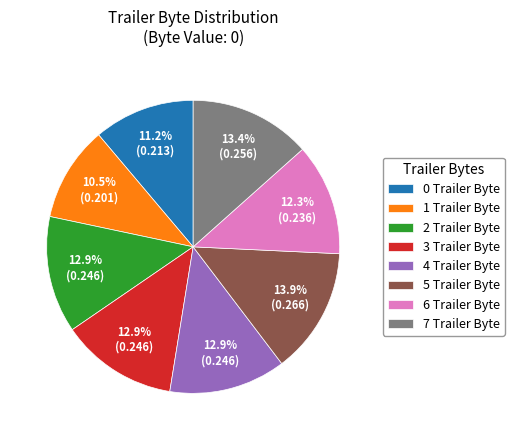

What percentage is the 0 Trailer Byte slice, to the nearest percent?

11%